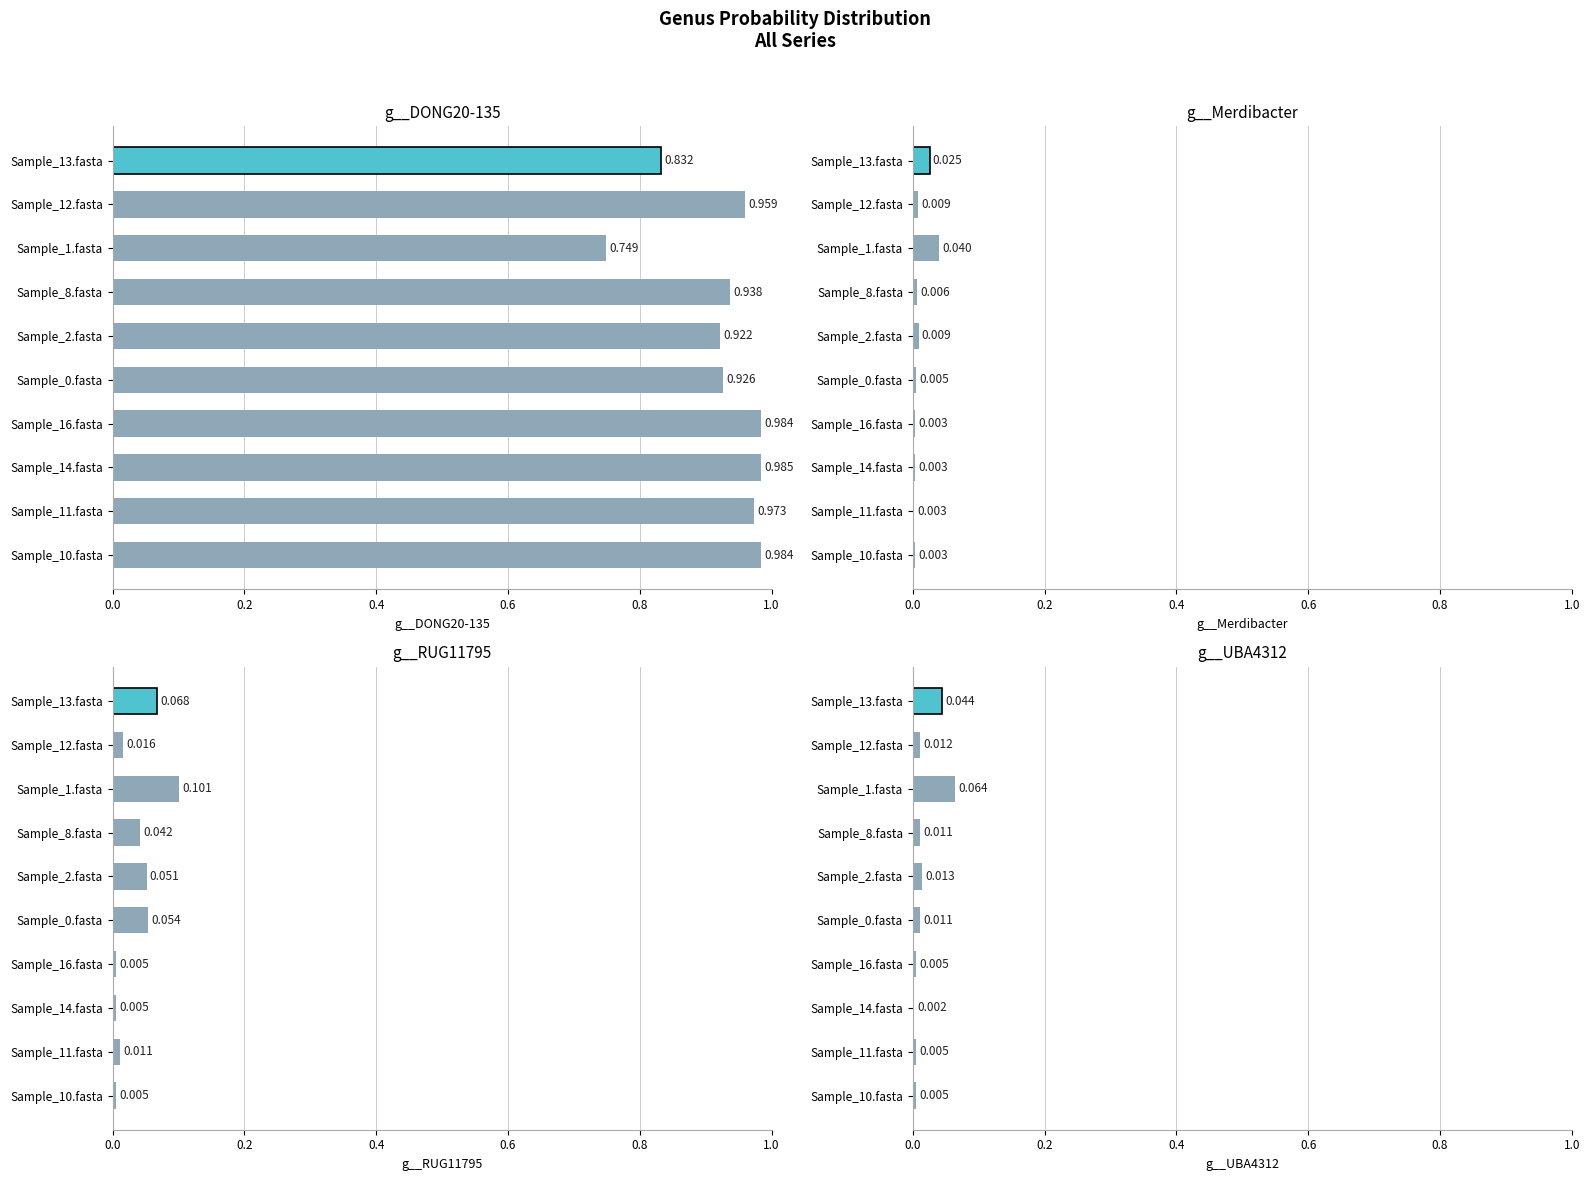

Which has a higher value, Sample_13.fasta or Sample_12.fasta?

Sample_12.fasta